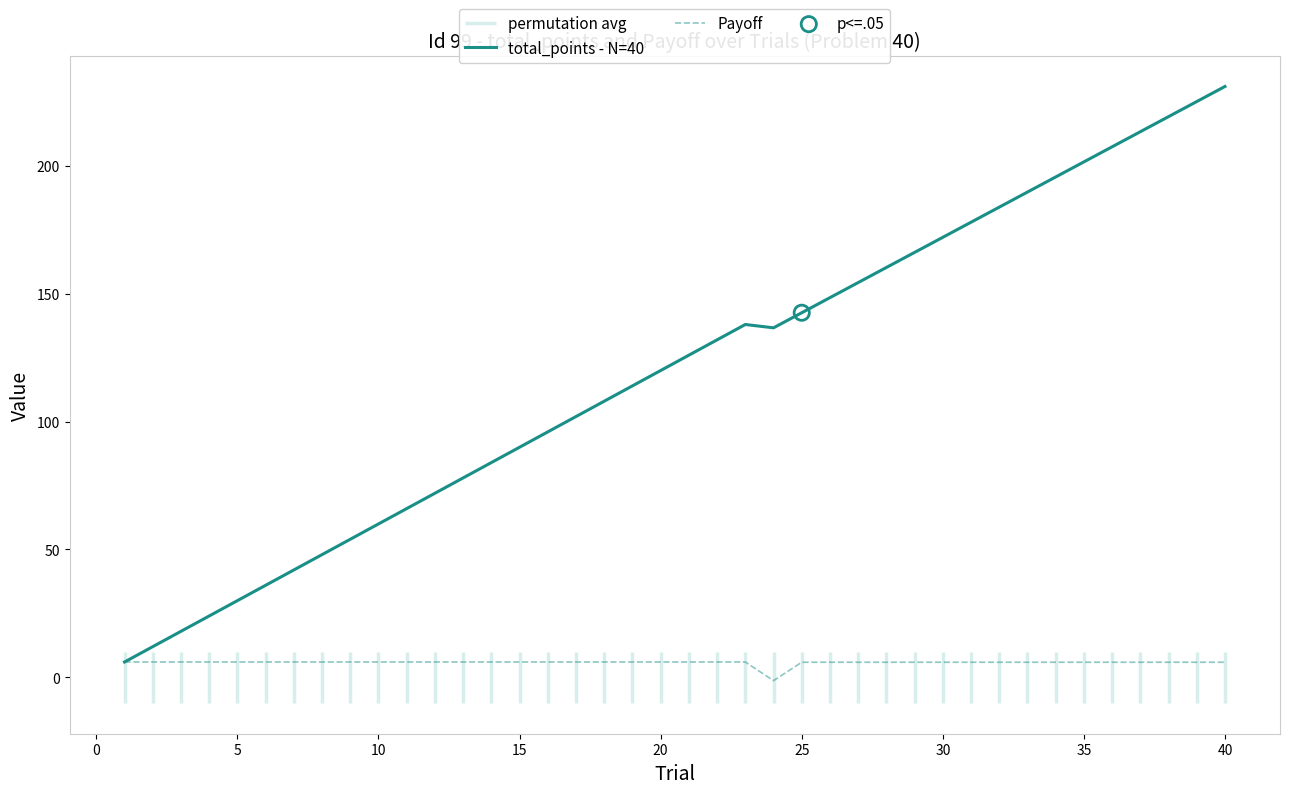

Which series reaches the maximum Y coordinate?

total_points - N=40